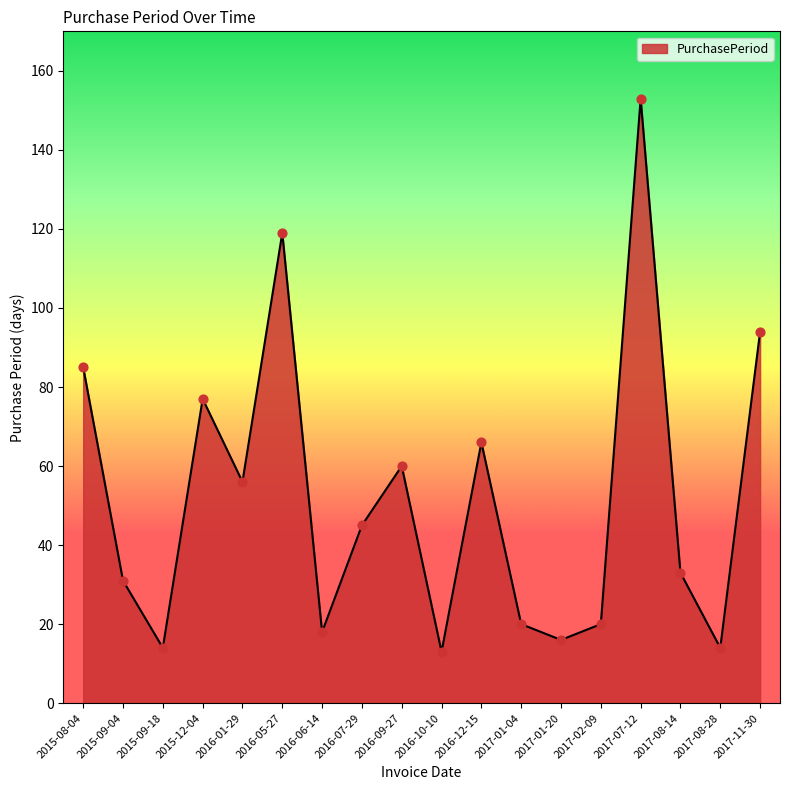

Between 2015-12-04 and 2016-05-27, which is larger?

2016-05-27